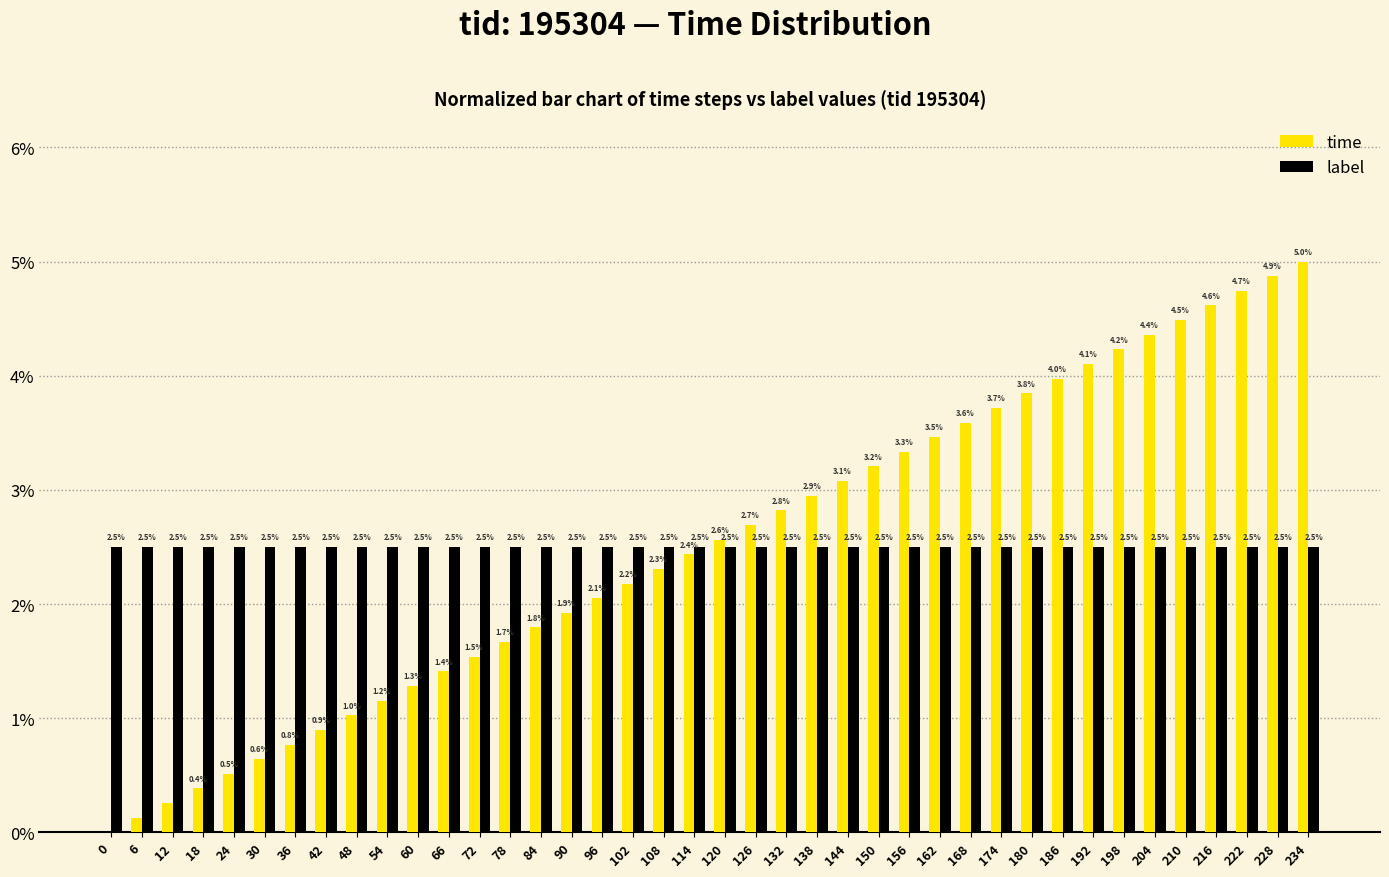

What is the highest value of the time series?

5.0